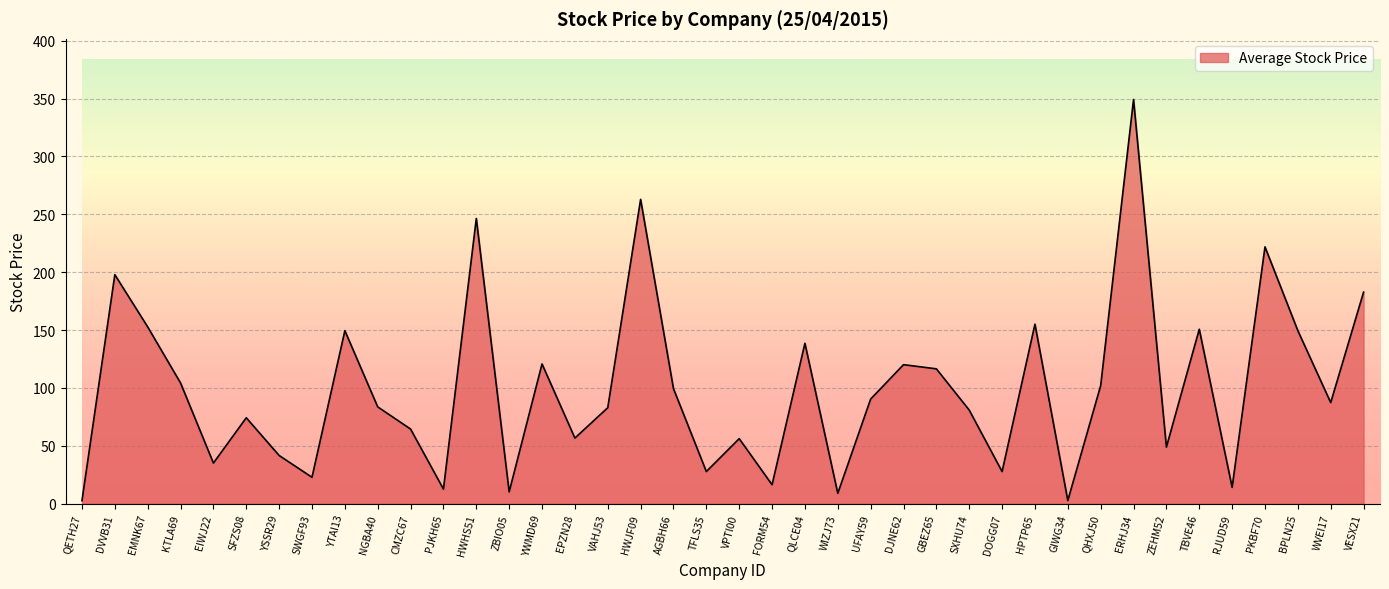

Where is the data nearest to the value 175?

VESX21